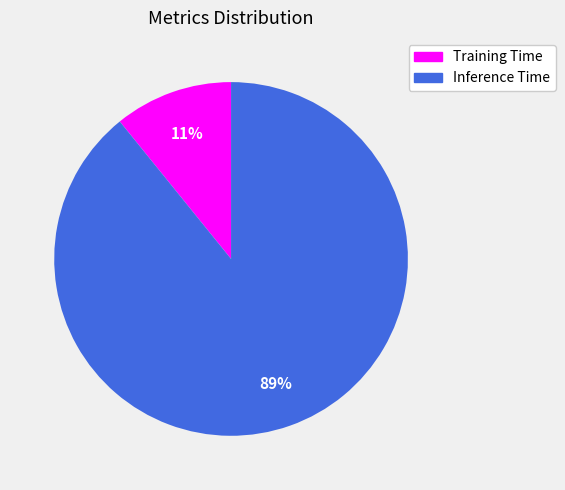

Approximately how many times larger is the value at Training Time compared to Inference Time?

0.1